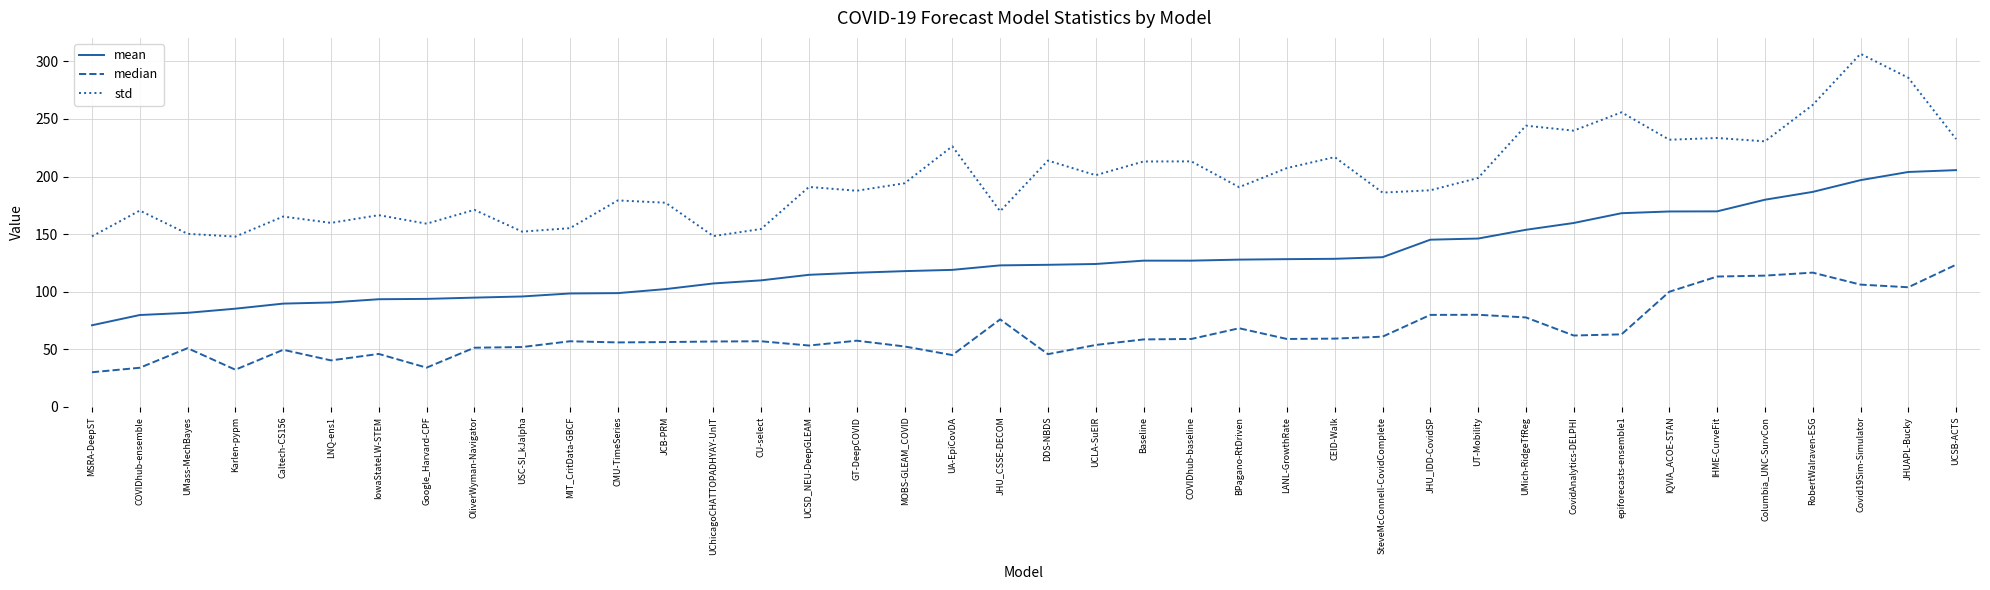

True or false: median has more than 0 interior local peaks.

True